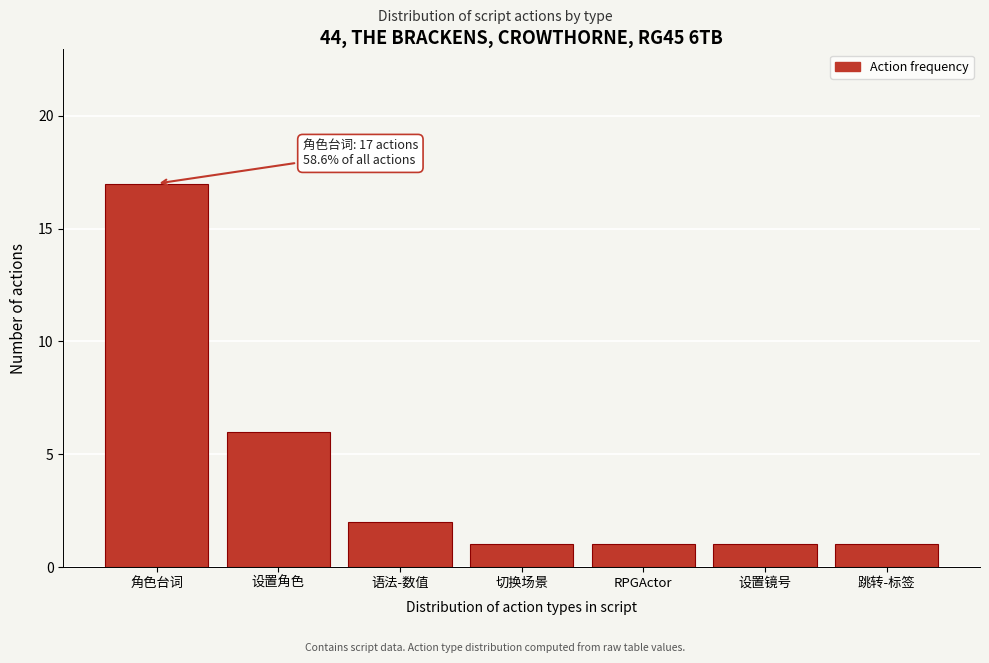

Reading left to right, list all the values displayed in this chart.

17	6	2	1	1	1	1